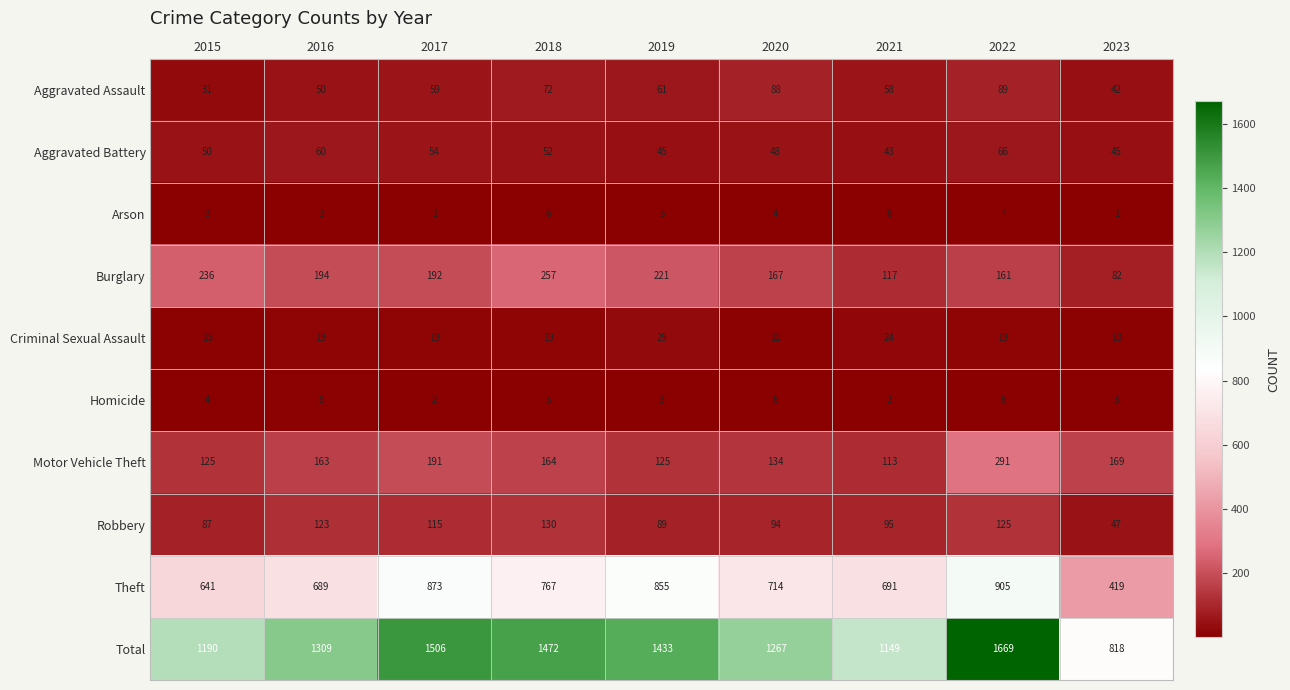

What is the smallest value displayed?

1